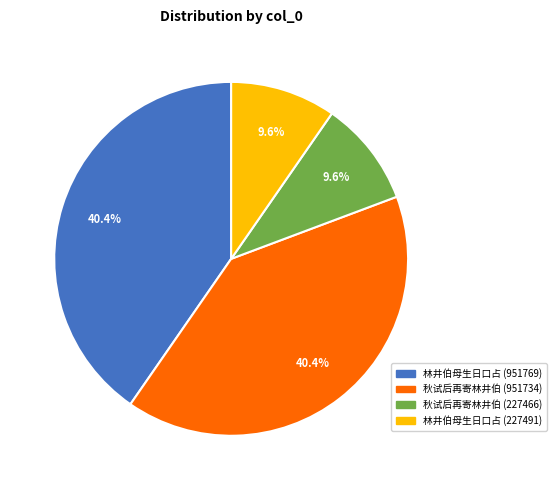

Is there a majority slice in this chart?

No